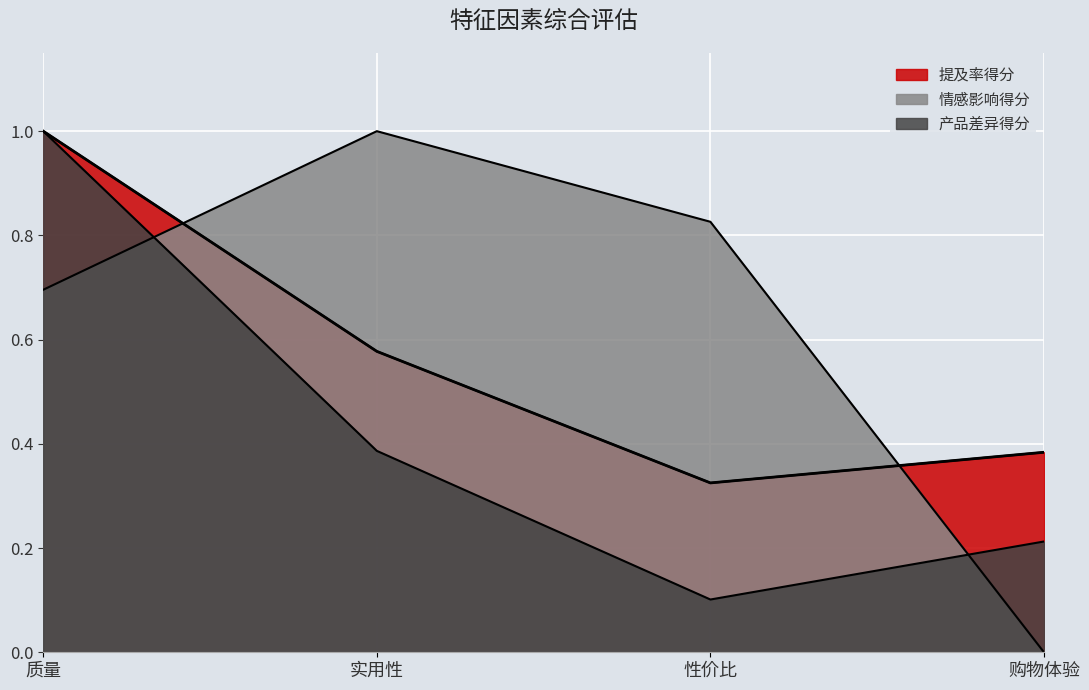

At which label is 产品差异得分 closest to 0?

性价比